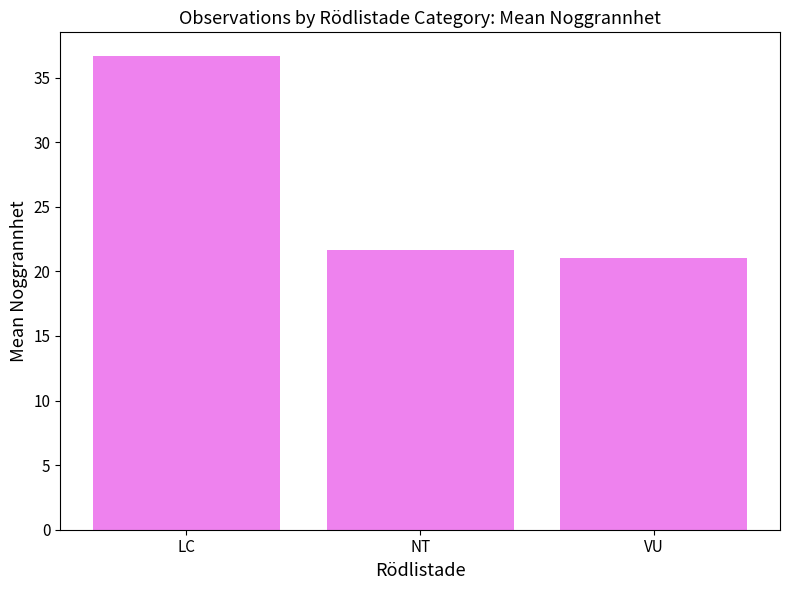

Rank the categories by value from highest to lowest.

LC, NT, VU